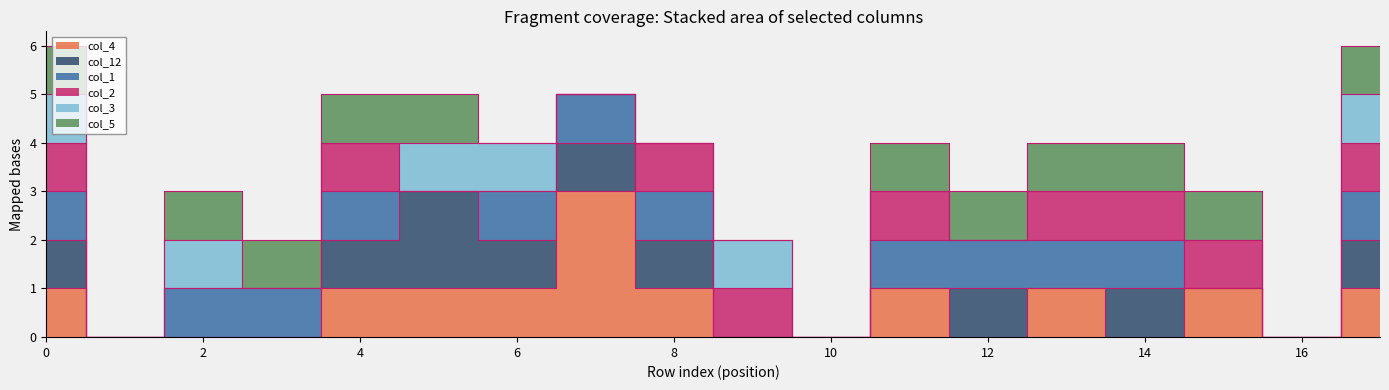

True or false: col_3 and col_5 intersect in this chart.

False